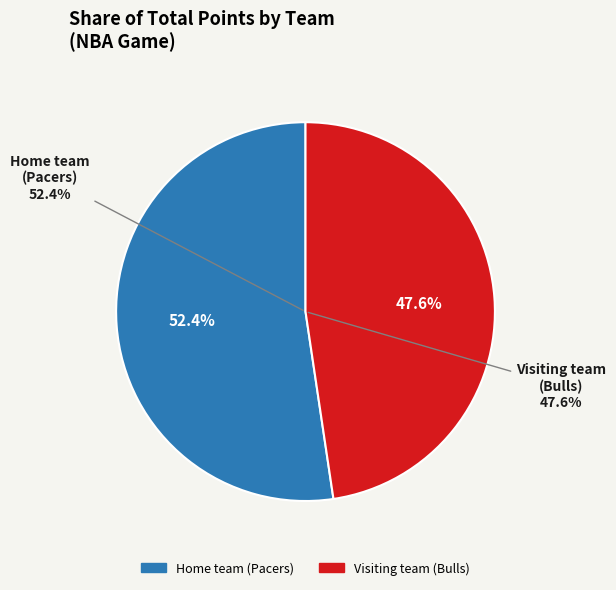

What is the largest slice in the pie chart?

Home team (Pacers)